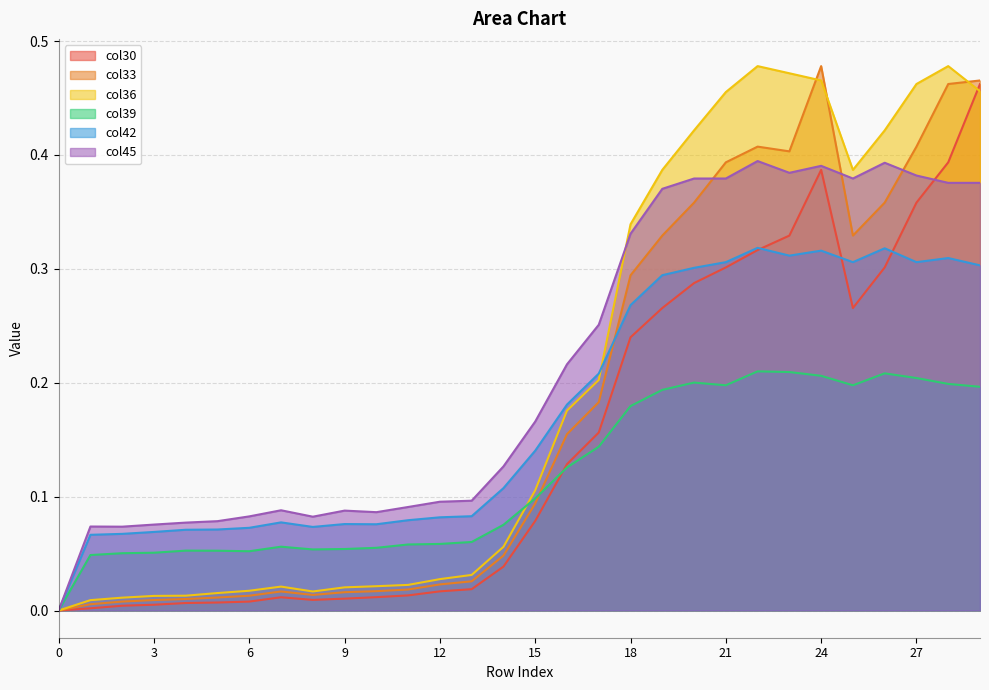

Which series has the largest total across all categories?

col45